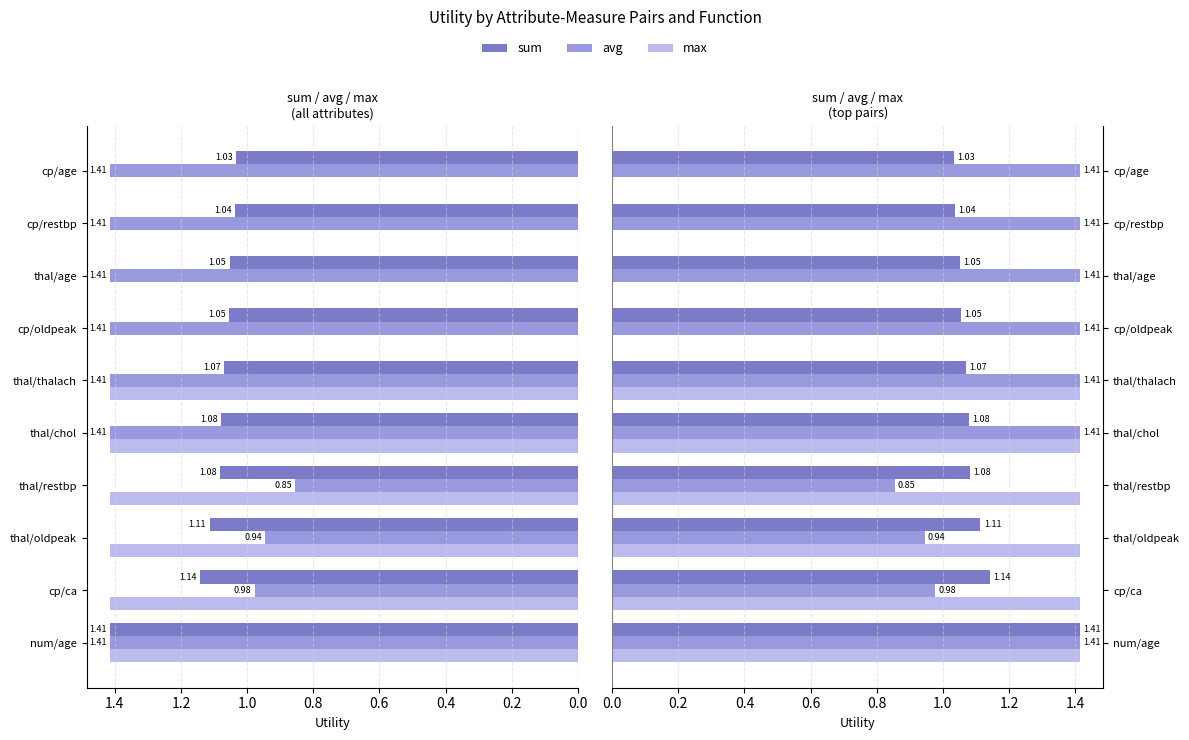

What is the total value across all series at thal/thalach?

3.9